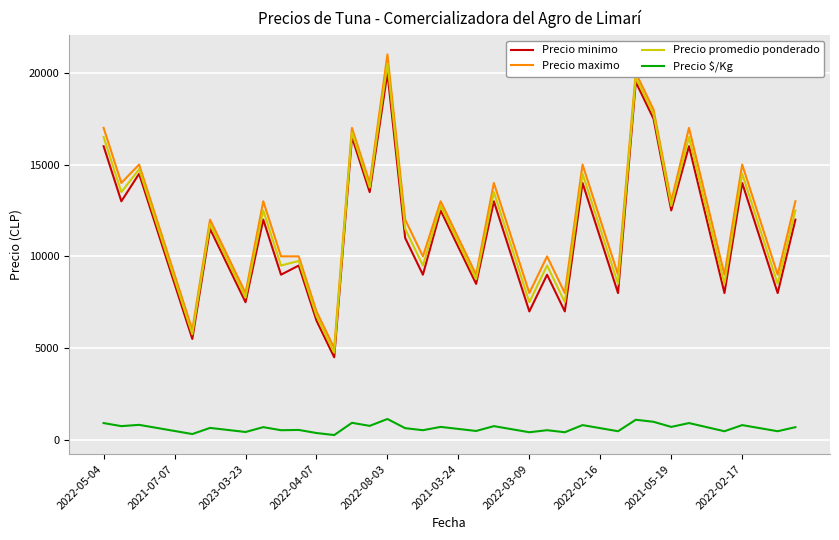

True or false: Precio $/Kg and Precio maximo cross at least once.

False